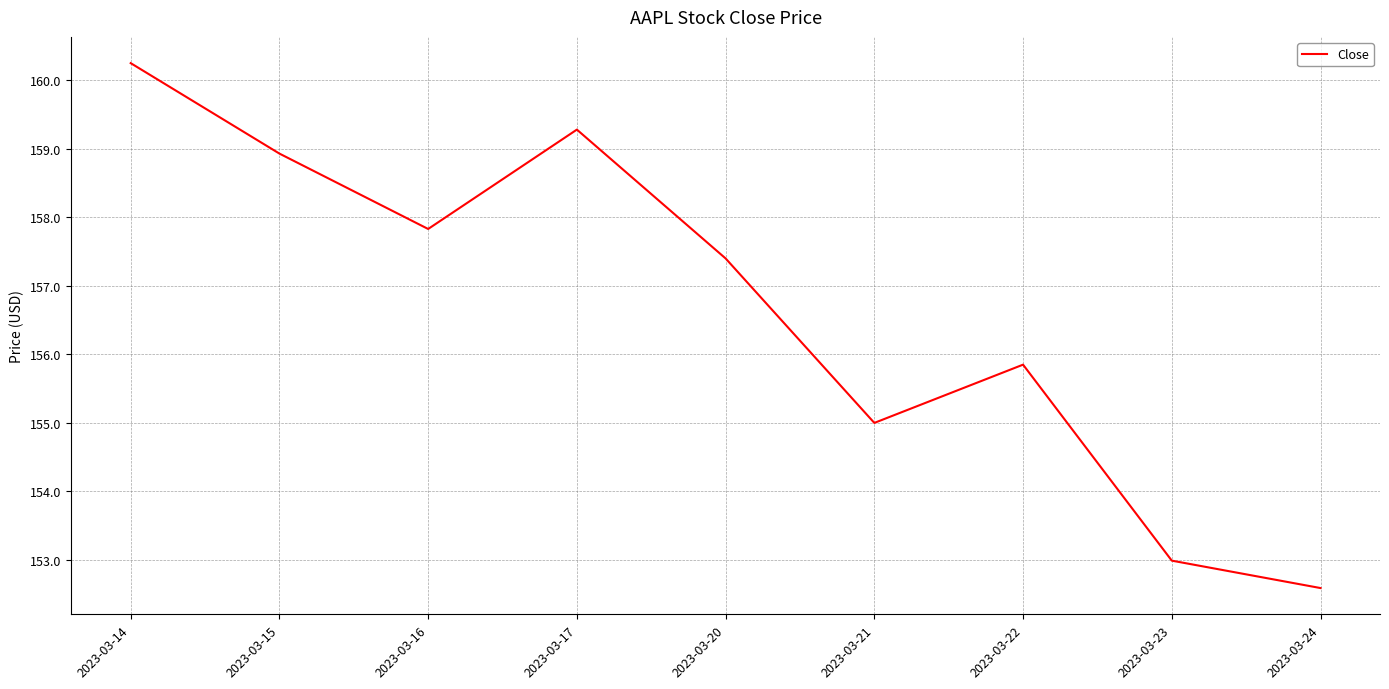

What is the difference between the maximum and minimum values?

7.7